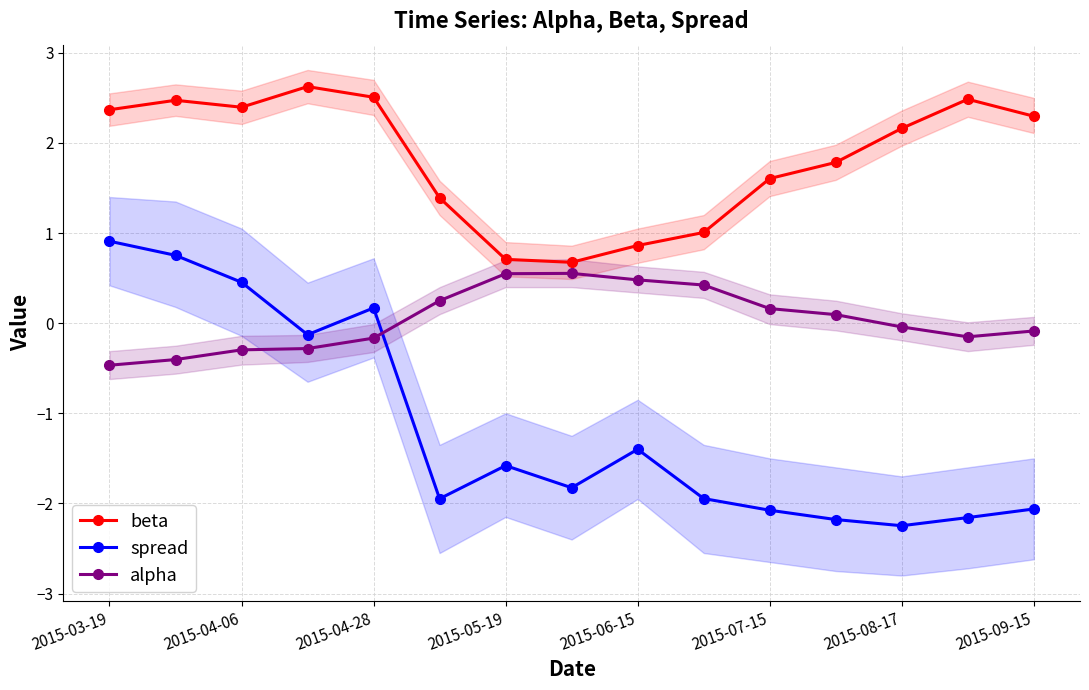

Read the alpha value at 2015-09-15.

-0.1